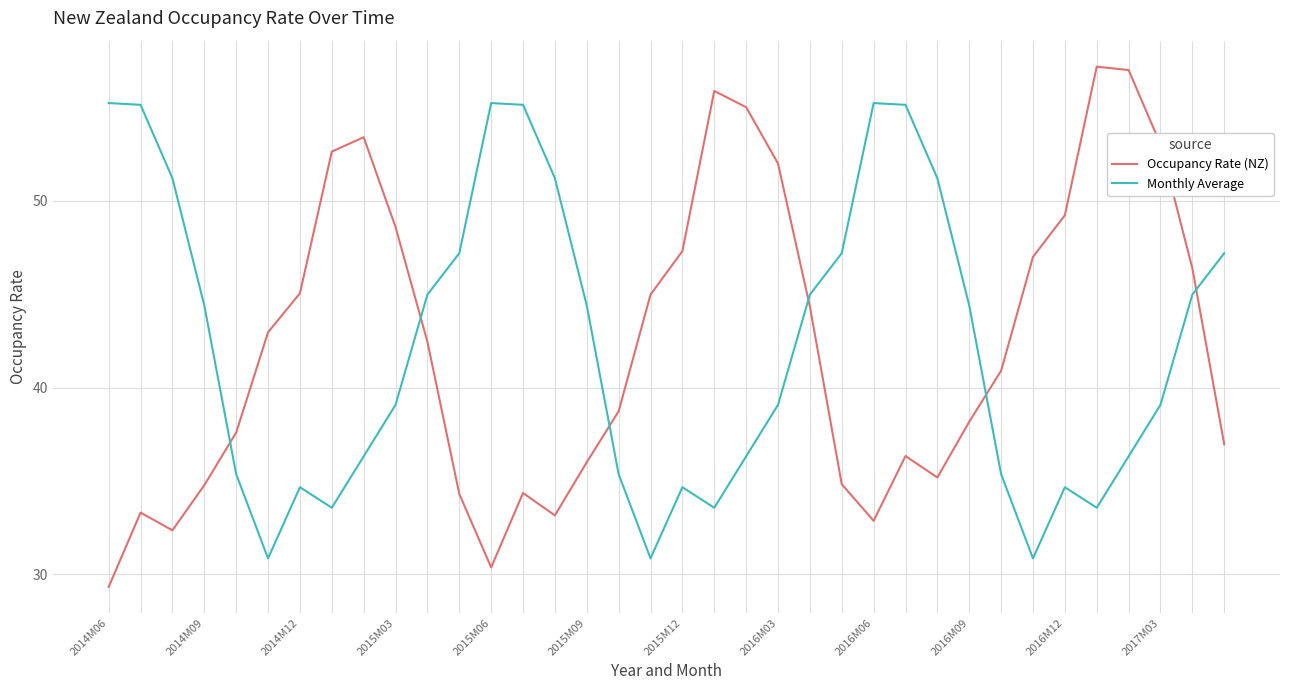

What is the sum of all Occupancy Rate (NZ) values?

1523.9